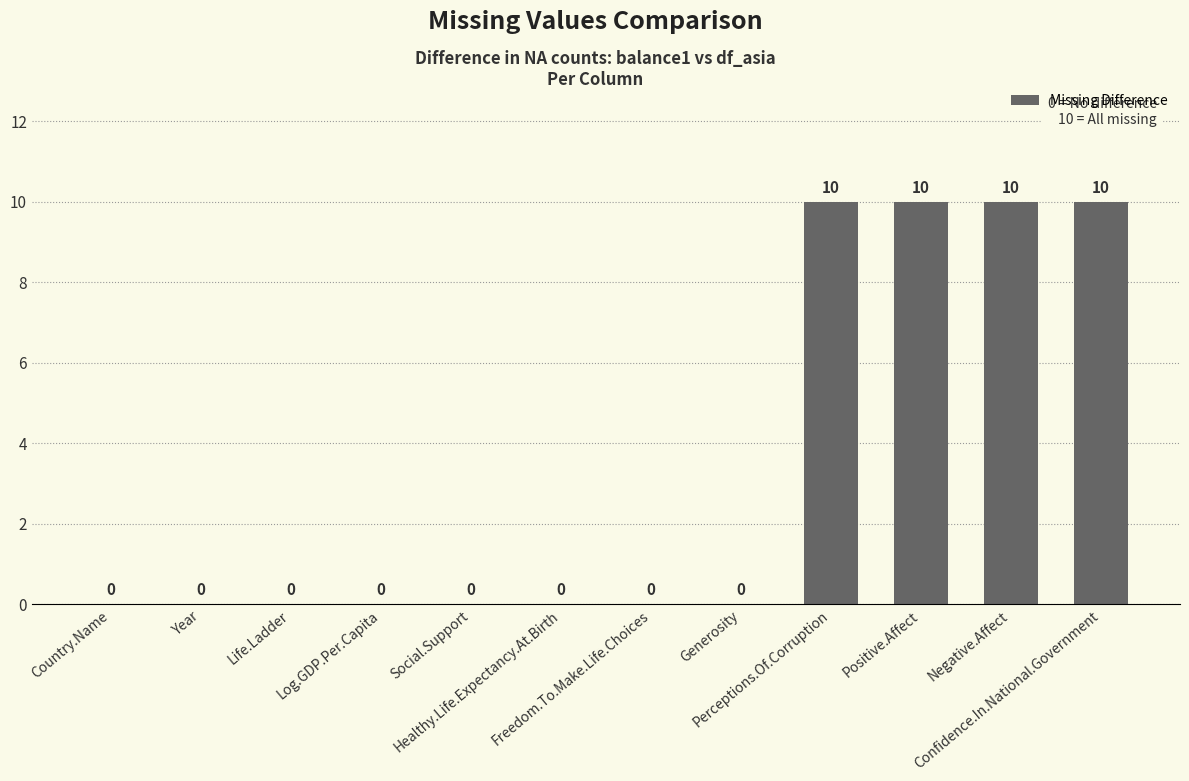

What is the greatest value displayed?

10